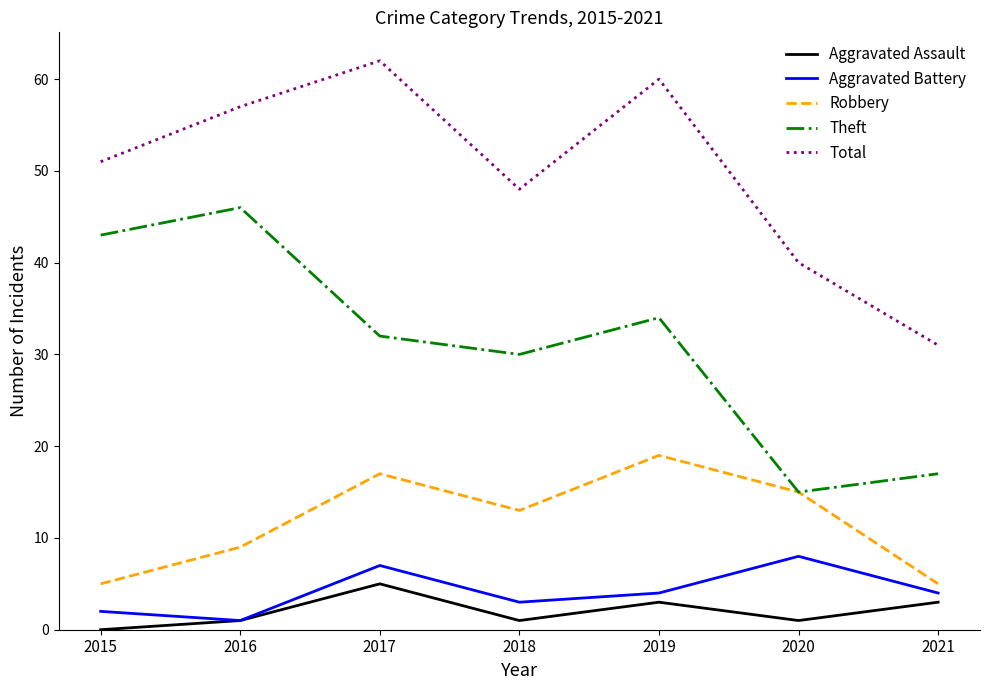

True or false: Robbery has more than 0 points higher than both neighbors.

True